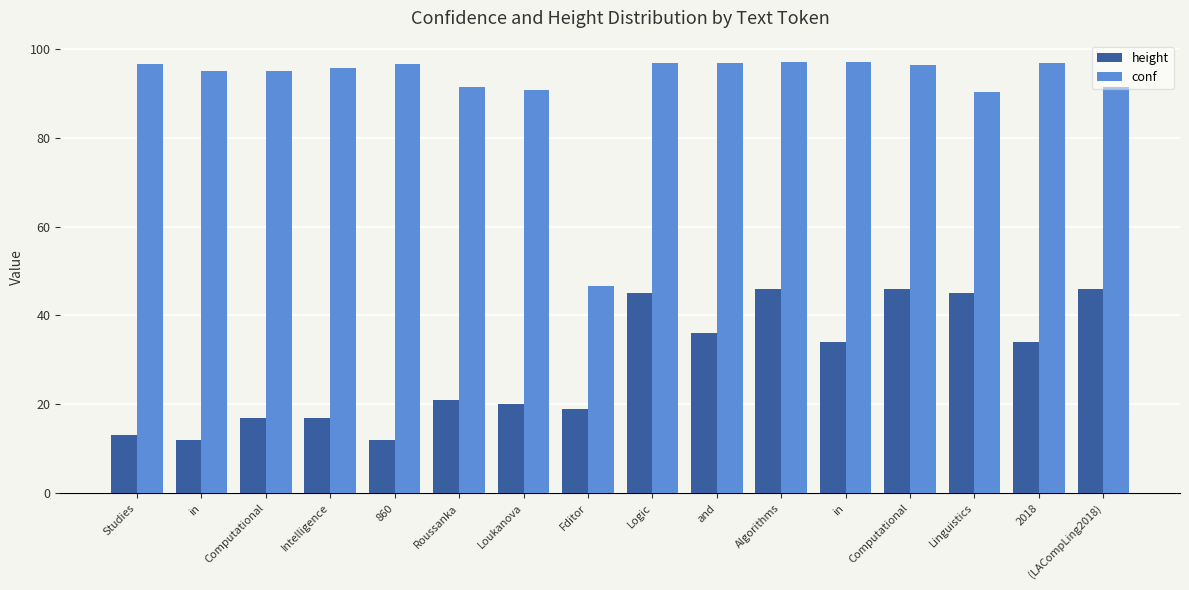

The value of conf at Intelligence is 95.7. True or false?

True